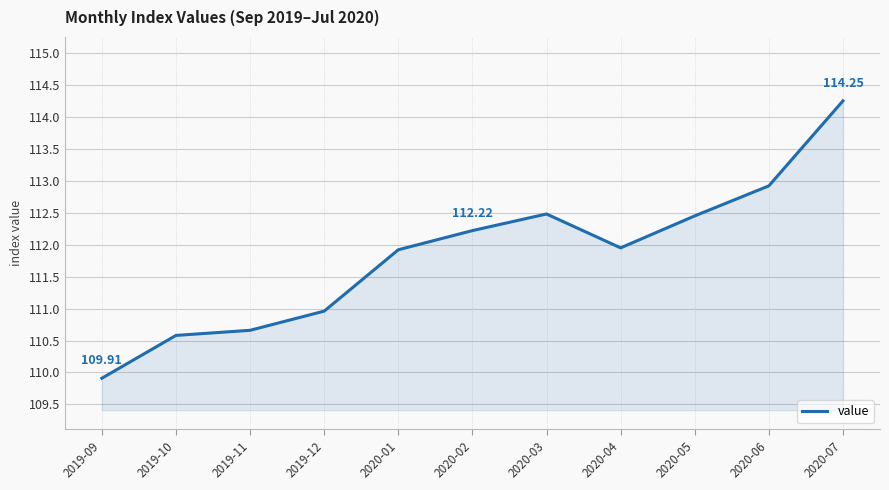

What is the difference between the values at 2019-10 and 2020-04?

1.4